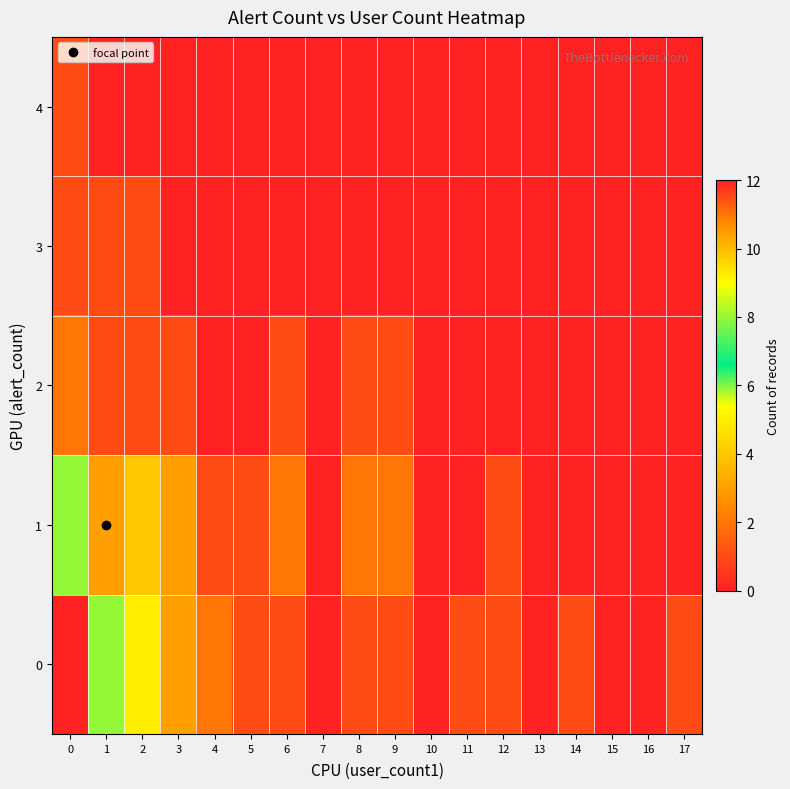

List the series in order of their peak value, highest first.

0, 1, 2, 3, 4